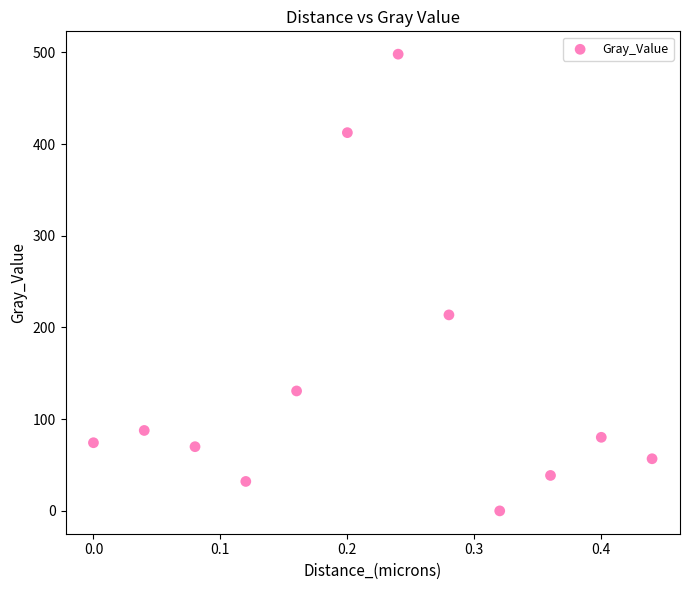

What is the range of Y values (max minus min)?

498.0